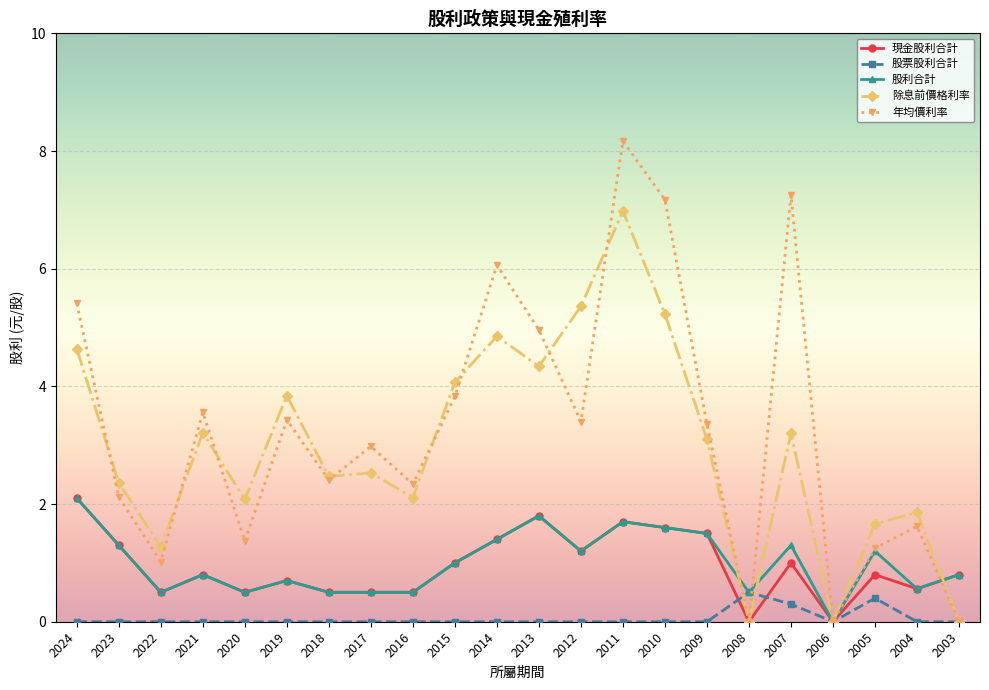

Is the value of 股票股利合計 at 2011 greater than the value of 現金股利合計 at 2019?

No